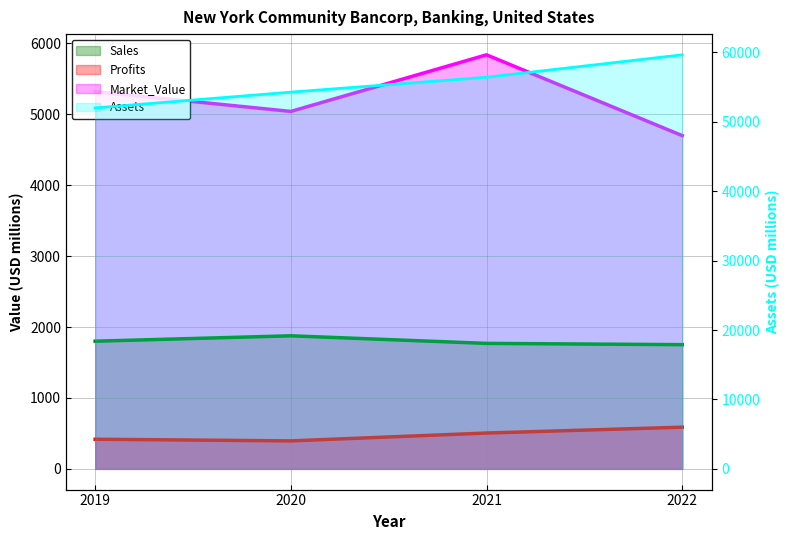

How many data points does each series have?

4